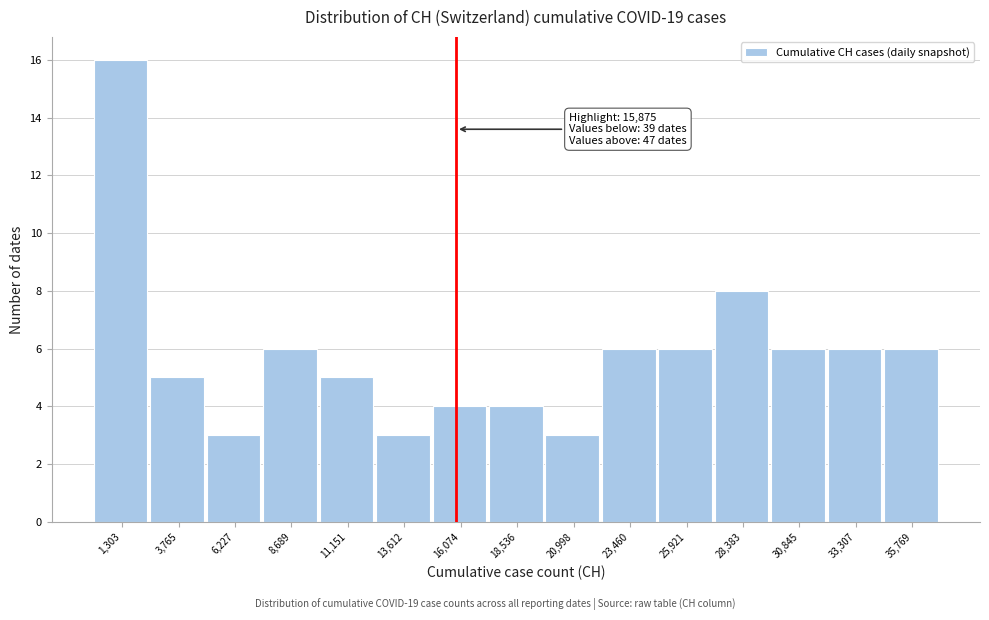

Which range on the x-axis has the tallest bar?

0 to 2500